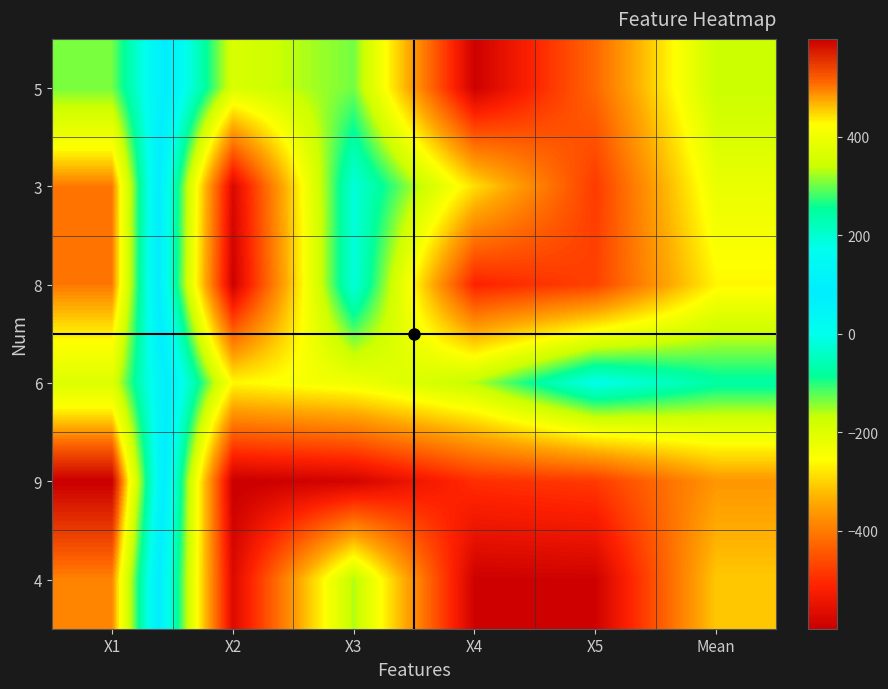

At which category is the sum across all series the highest?

X1